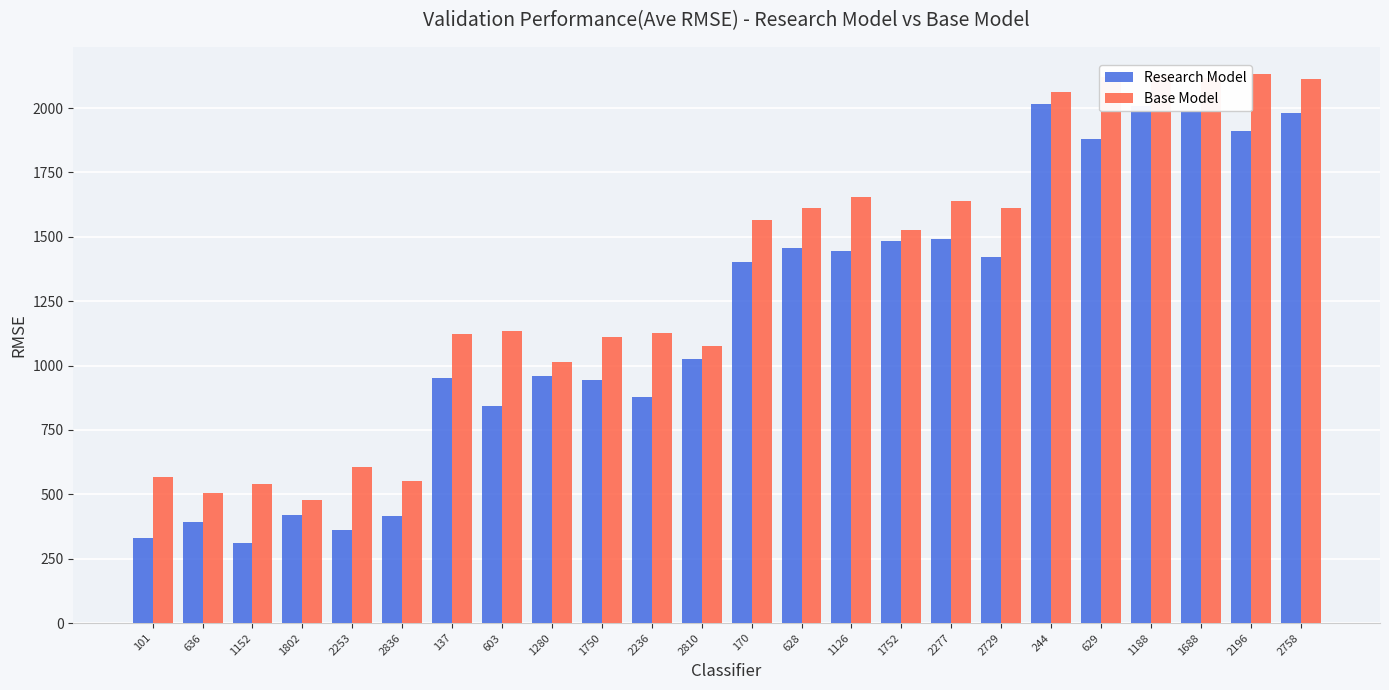

What is the sum of all Base Model values?

32112